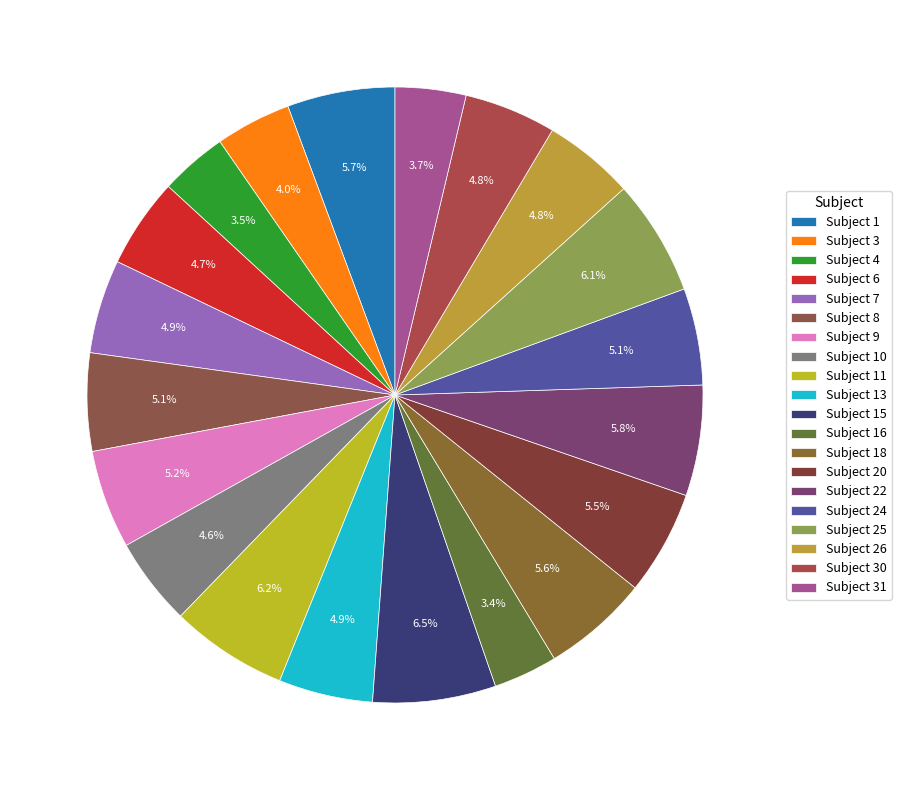

Is there a majority slice in this chart?

No